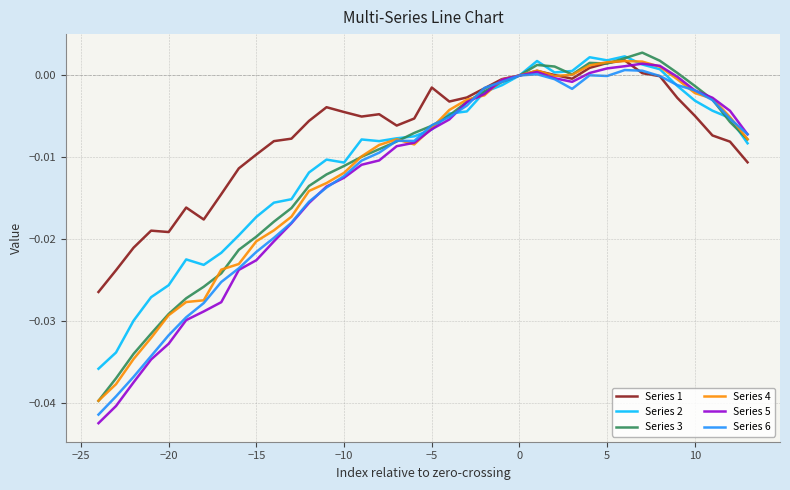

Is this an area chart (filled region under the line)?

No